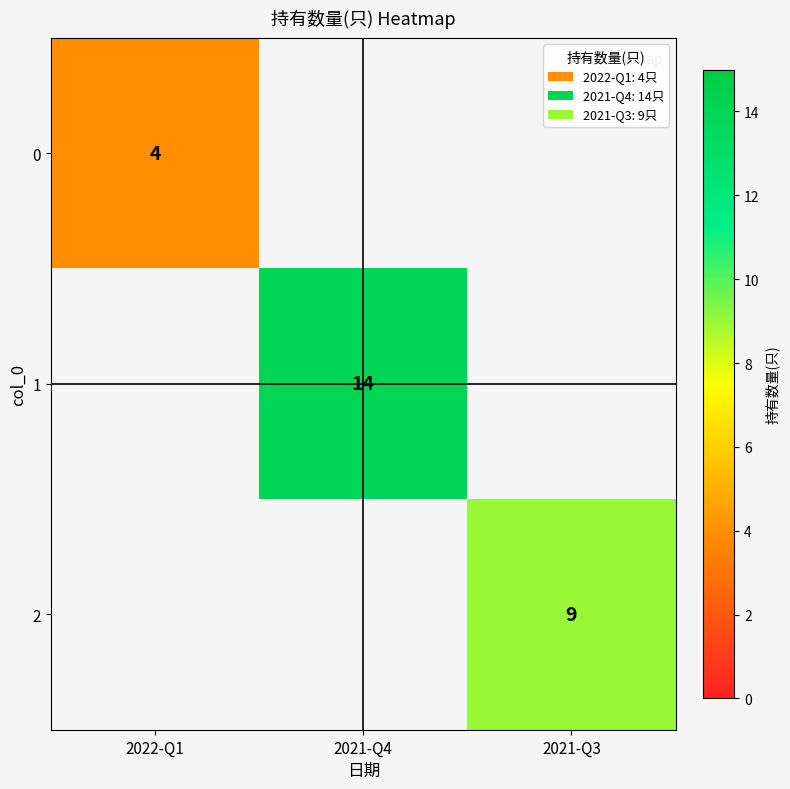

The 0 series shows 4 at 2022-Q1. True or false?

True